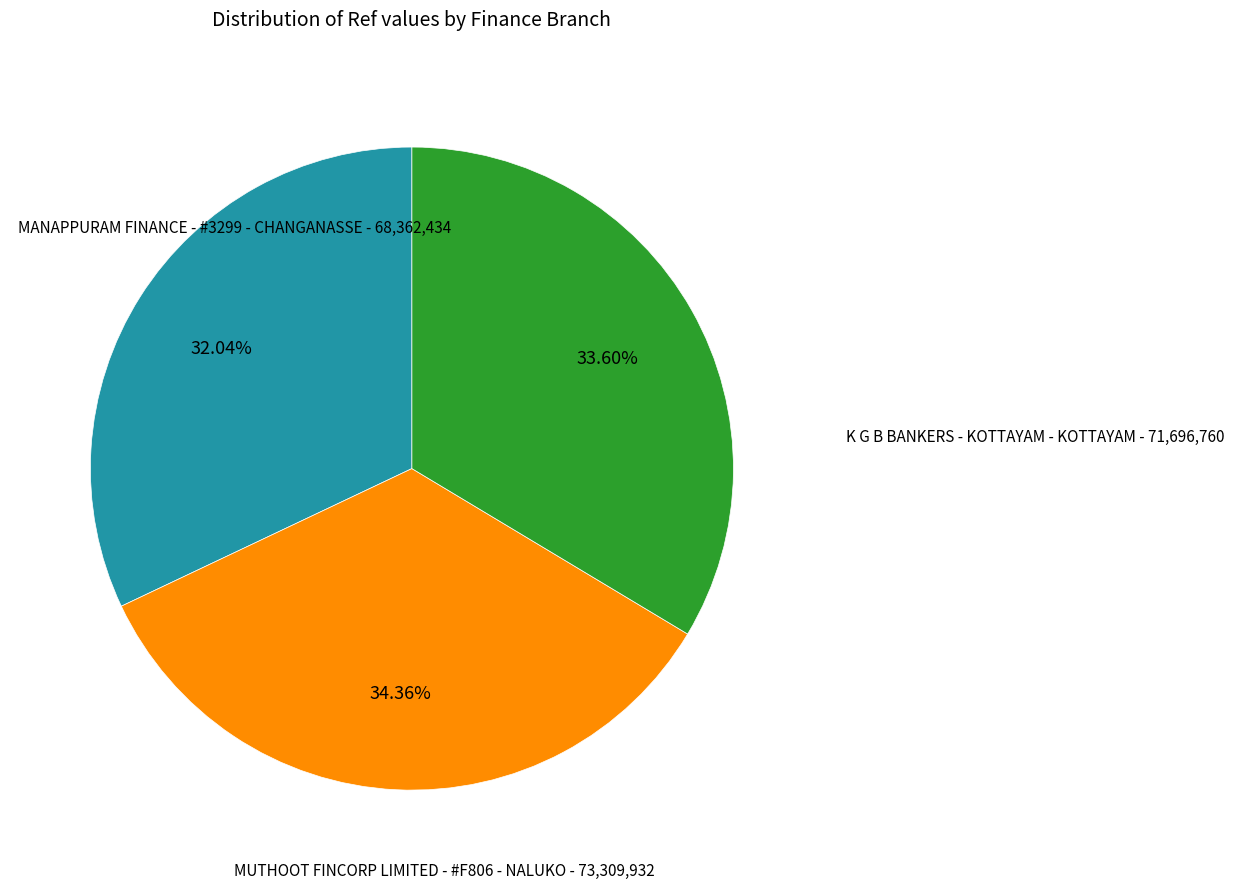

Is there a majority slice in this chart?

No